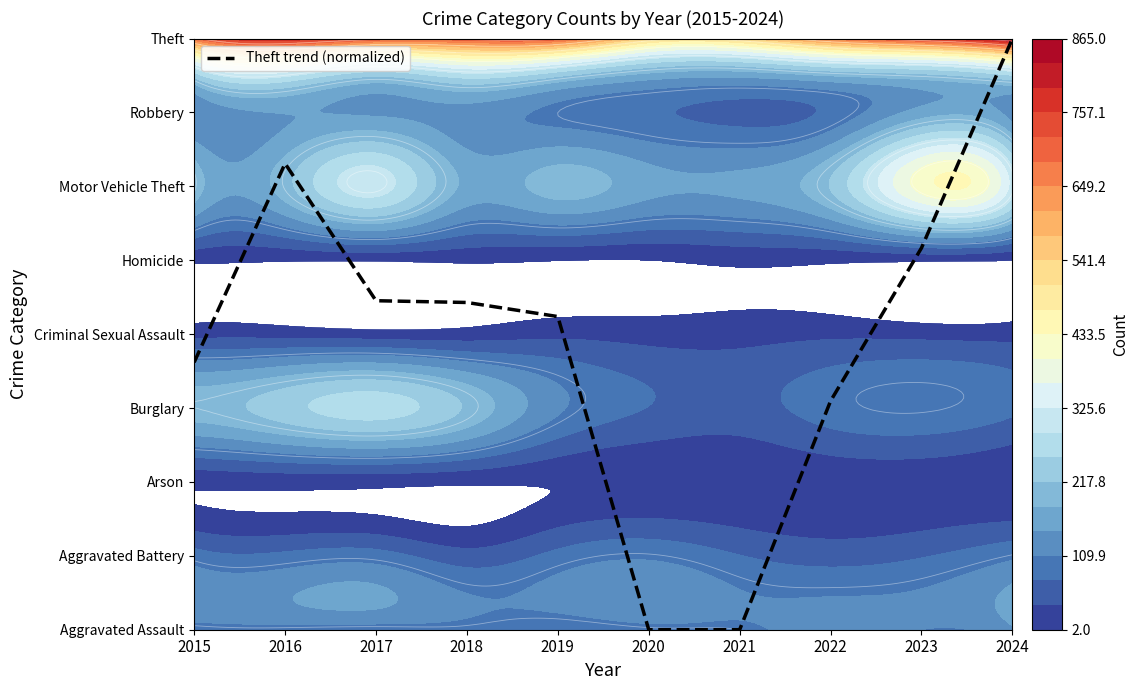

The chart shows a value of 3.6 at 2015. True or false?

True